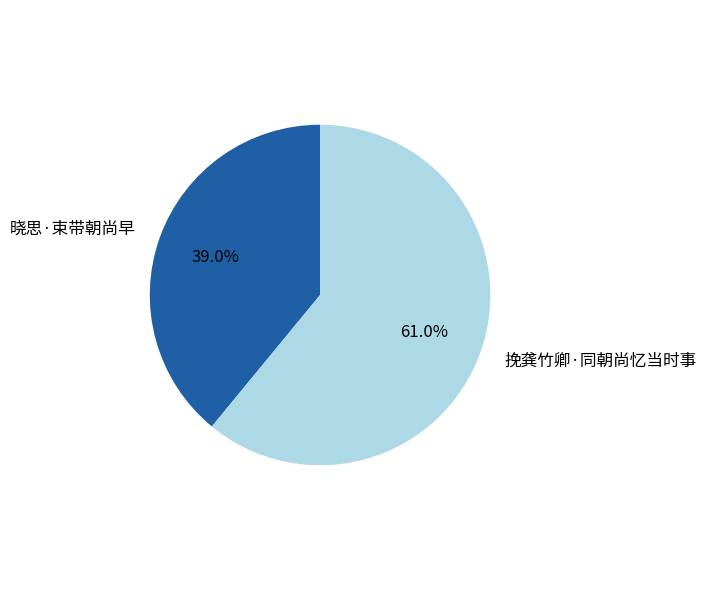

Does 挽龚竹卿·同朝尚忆当时事 represent more than half of the total?

Yes